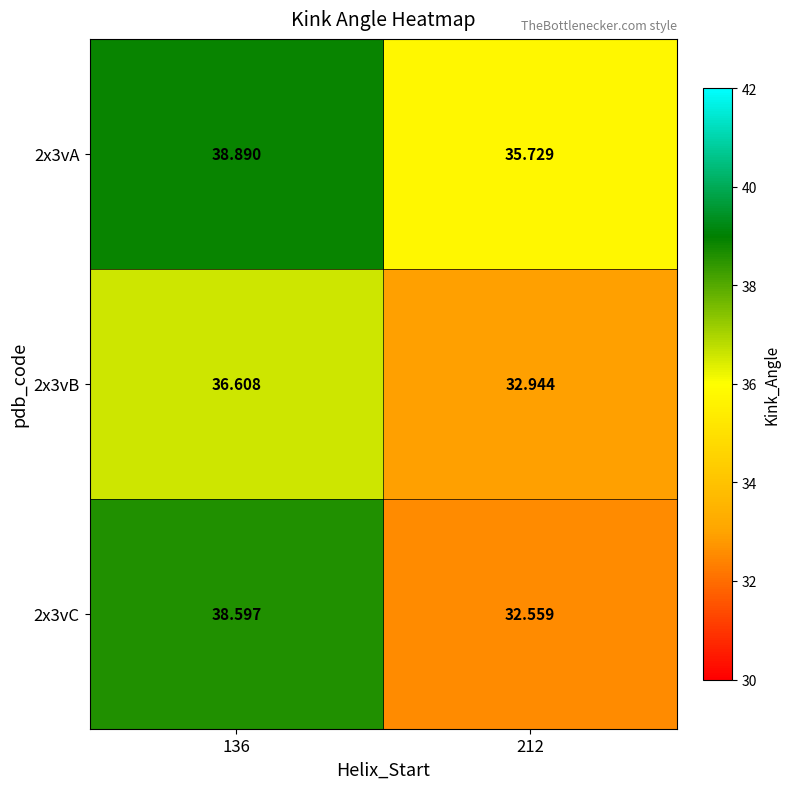

At which category is the sum across all series the highest?

136